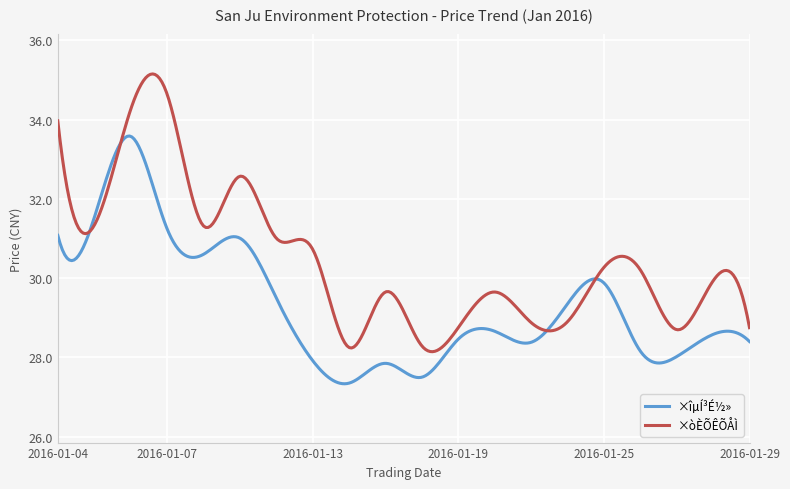

List the series in order of their overall mean, lowest first.

×îµÍ³É½», ×òÈÕÊÕÅÌ